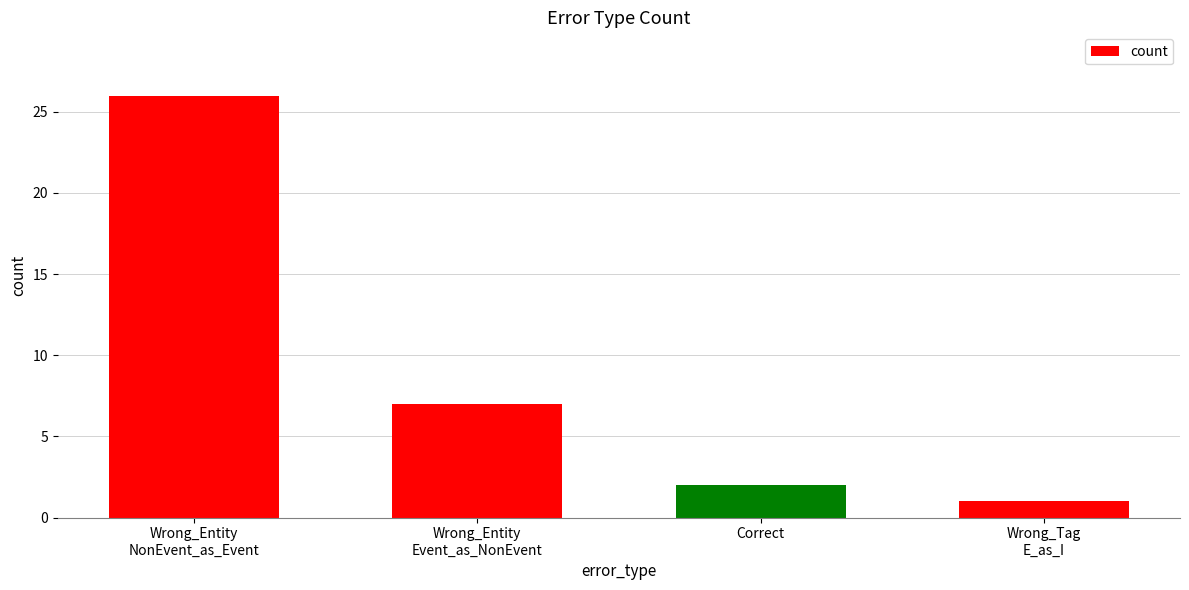

Are the bars grouped side by side (vs. stacked)?

No